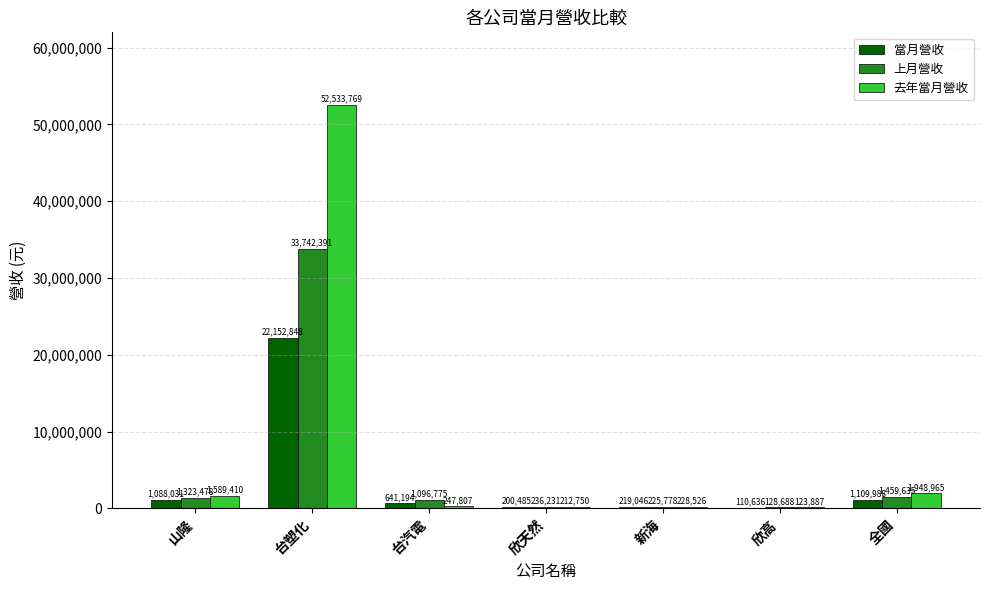

Reading right to left, list all the values displayed in this chart.

當月營收: 全國=1109988	欣高=110636	新海=219046	欣天然=200485	台汽電=641194	台塑化=22152848	山隆=1088031
上月營收: 全國=1459635	欣高=128688	新海=225778	欣天然=236231	台汽電=1096775	台塑化=33742391	山隆=1323478
去年當月營收: 全國=1948965	欣高=123887	新海=228526	欣天然=212750	台汽電=247807	台塑化=52533769	山隆=1589410